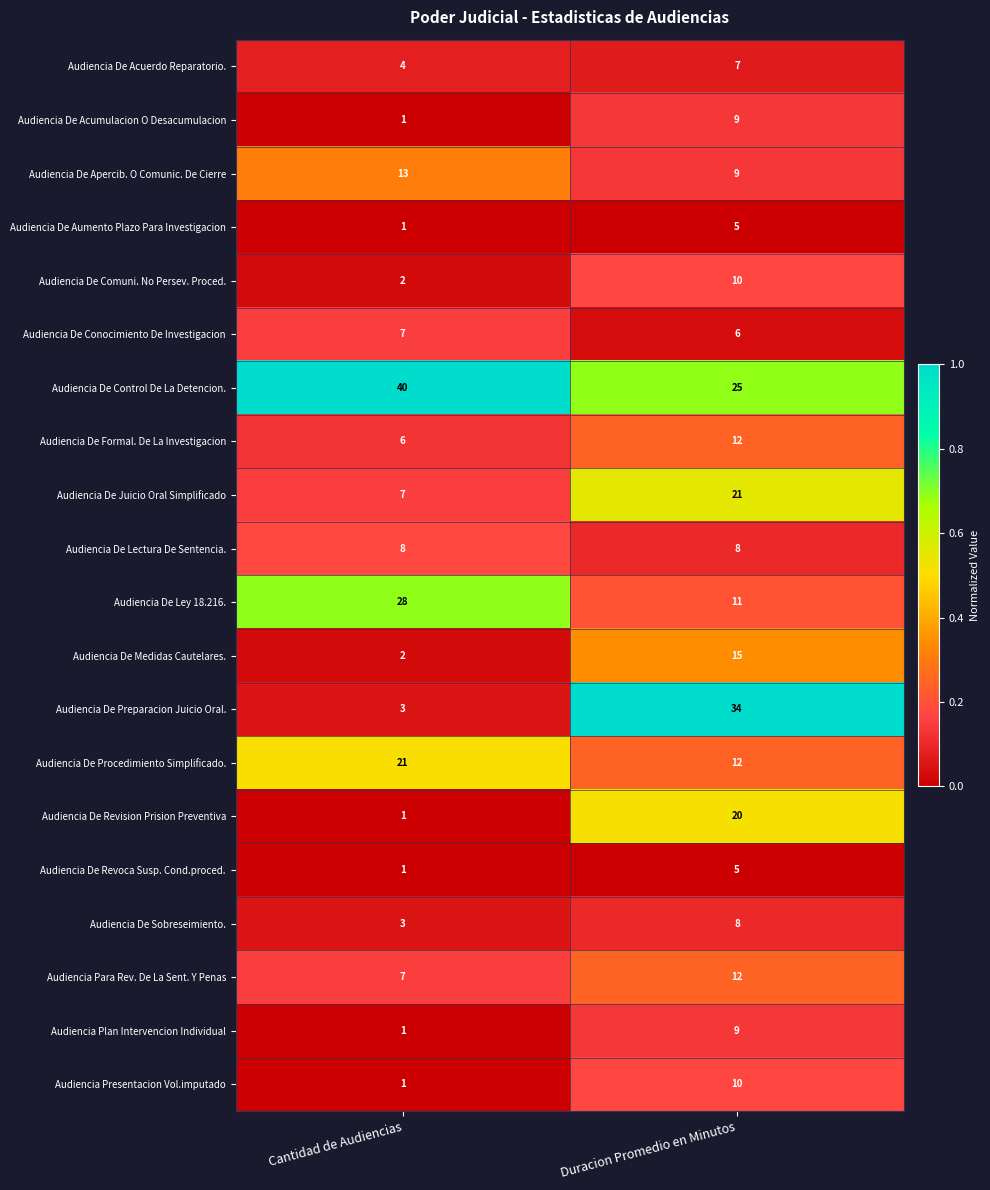

At which category is the sum across all series the highest?

Duracion Promedio en Minutos